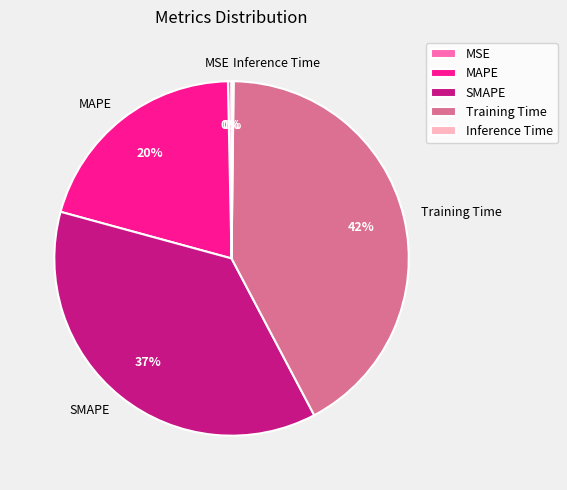

To the nearest percent, what is the average slice percentage?

20%